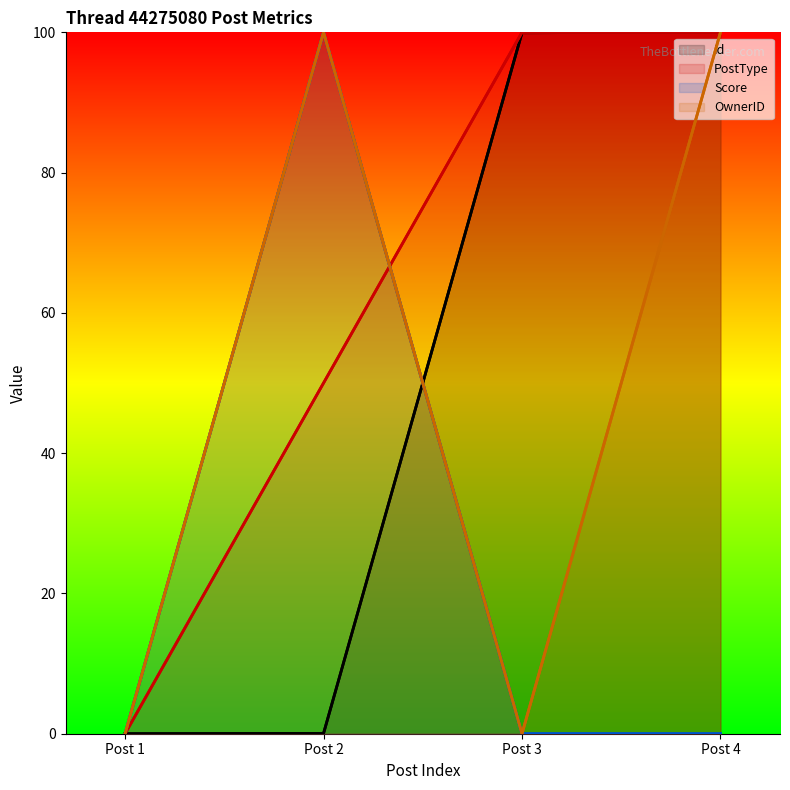

True or false: PostType has more than 2 points higher than both neighbors.

False